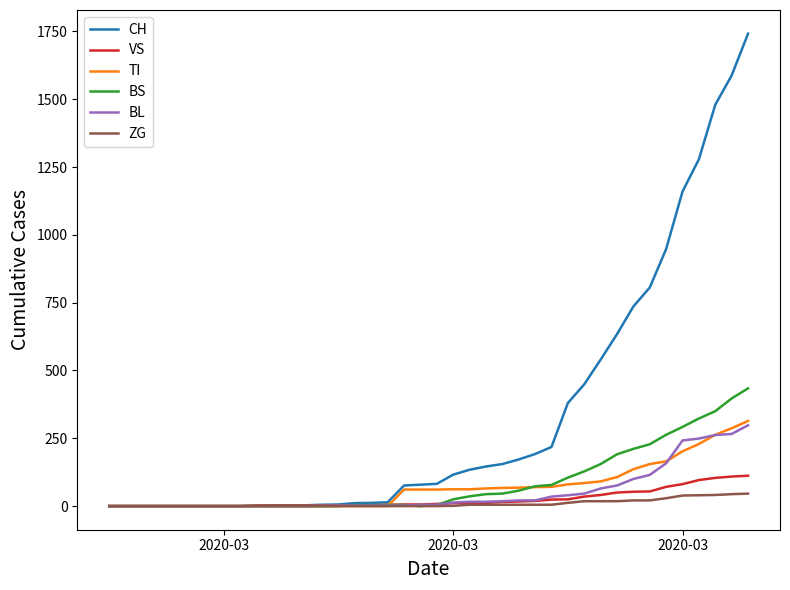

Which series has the largest total across all categories?

CH